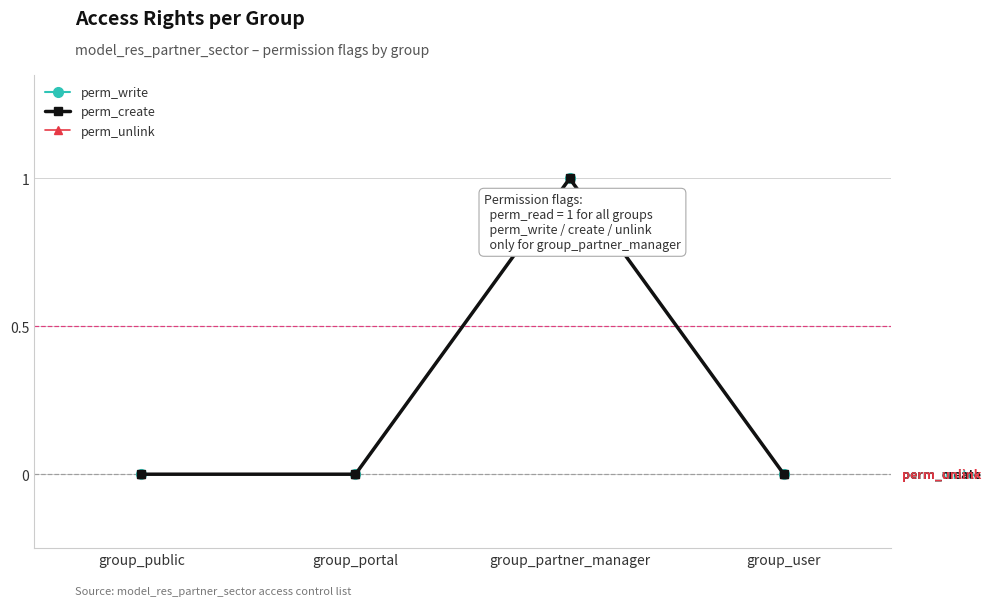

Does the chart have visible grid lines?

Yes